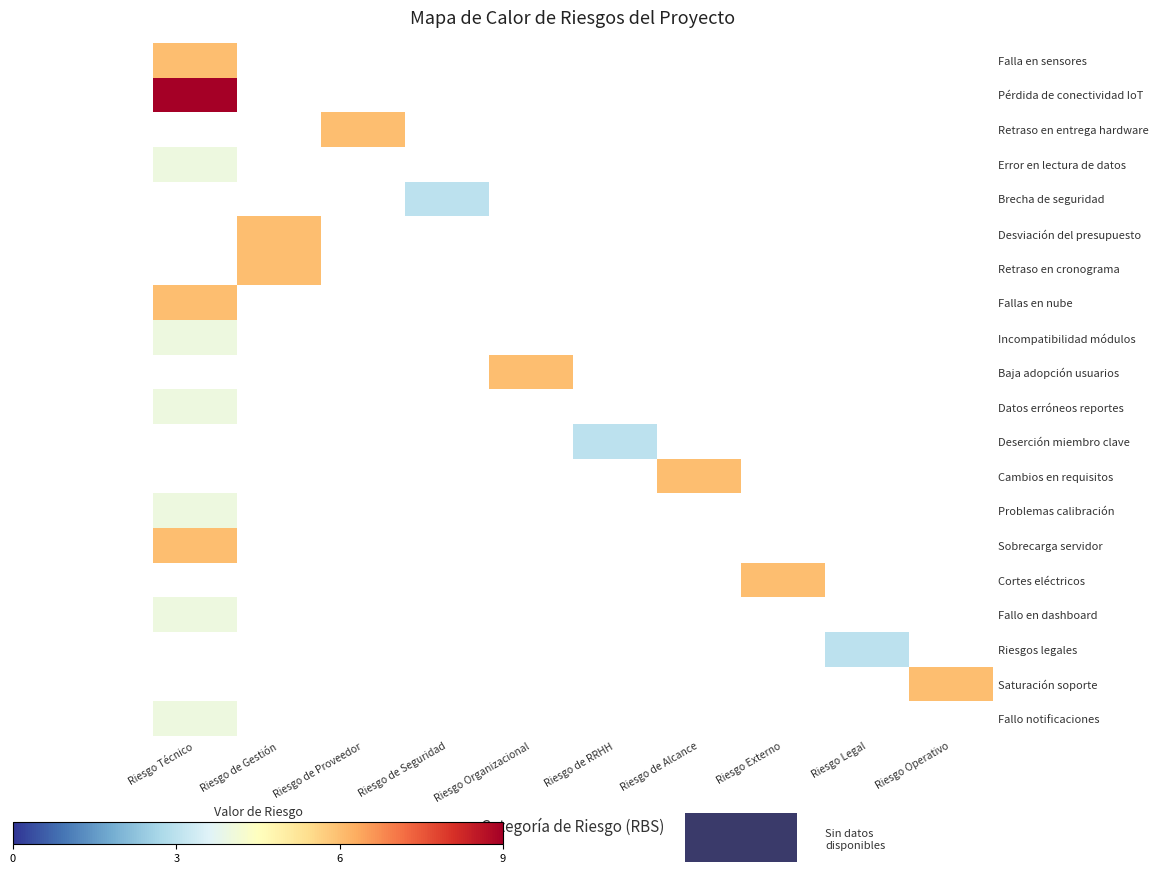

How many values in Pérdida de conectividad IoT are above zero?

1